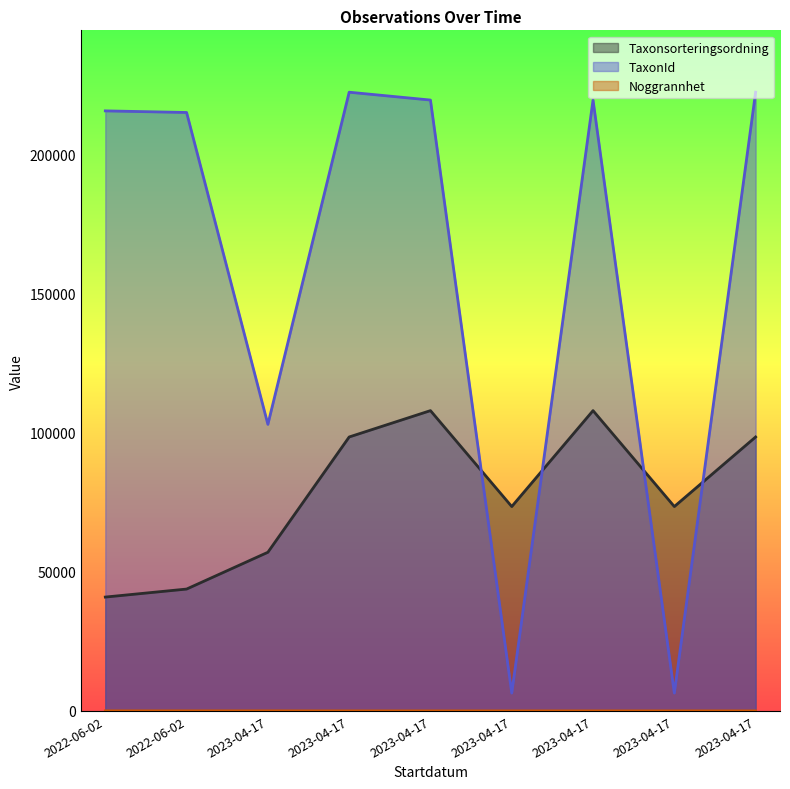

True or false: TaxonId and Noggrannhet cross at least once.

False